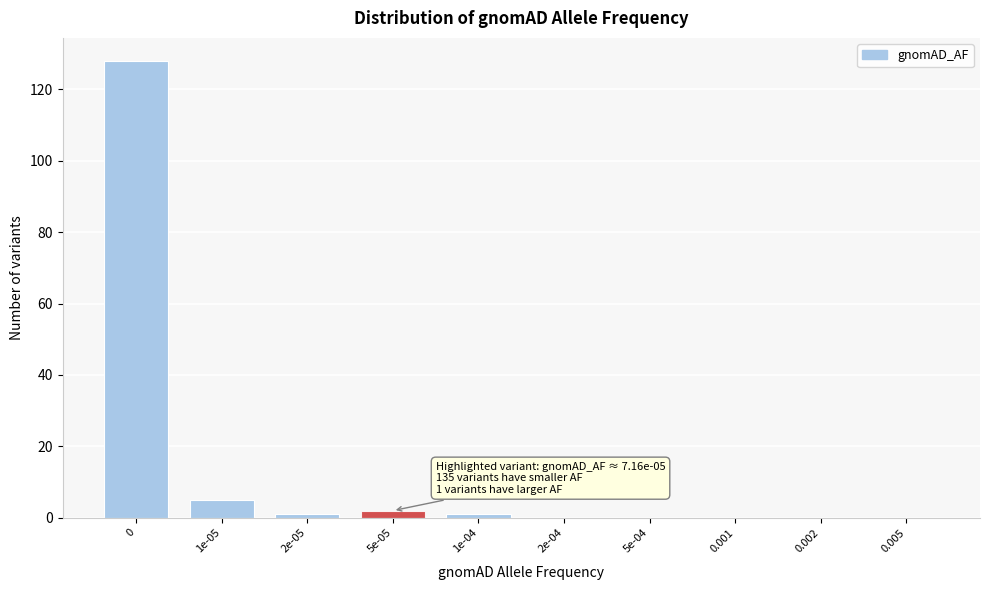

Reading left to right, transcribe all the data shown in this chart.

0=128	1e-05=5	2e-05=1	5e-05=2	1e-04=1	2e-04=0	5e-04=0	0.001=0	0.002=0	0.005=0